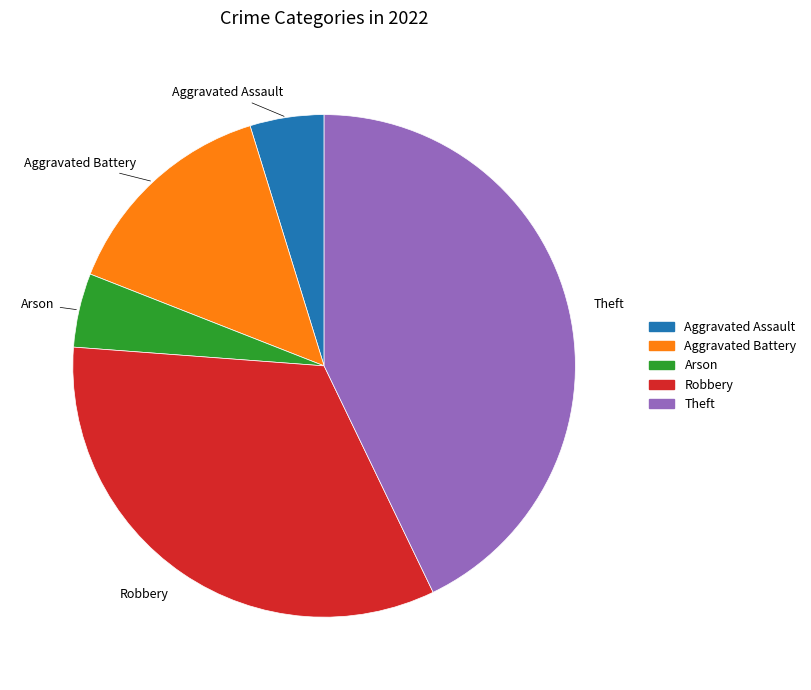

Count the number of slices in the pie.

5